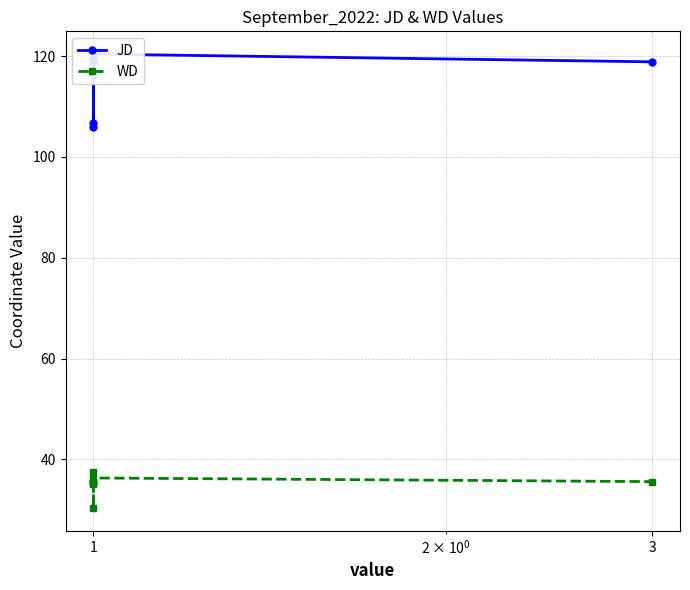

What is the lowest value of the JD series?

106.0